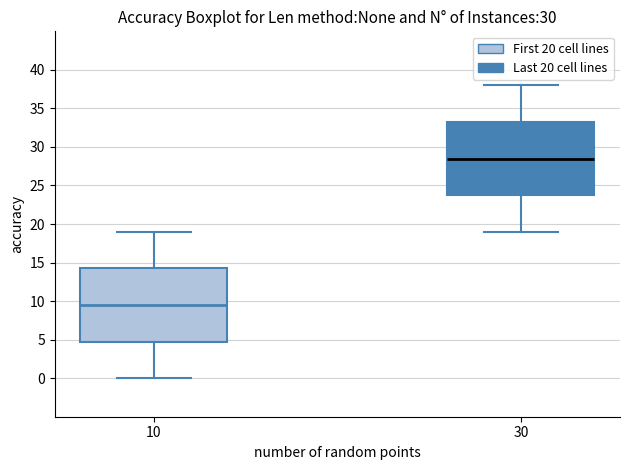

Which box's median line is the lowest?

10